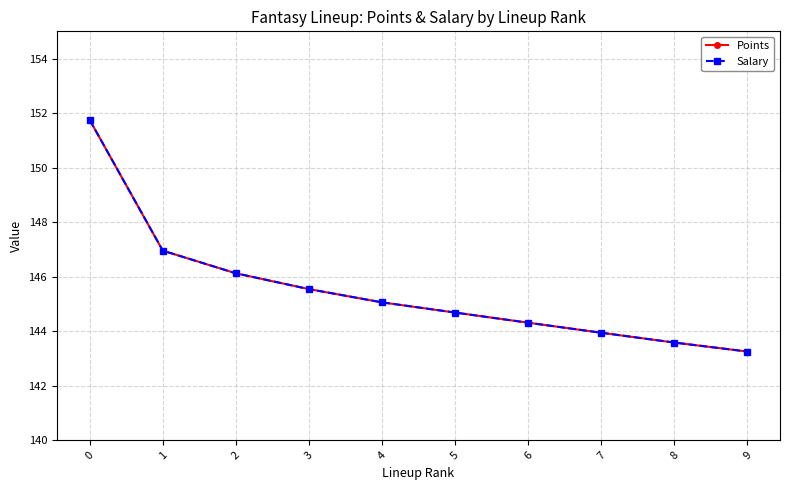

Does the chart have visible grid lines?

Yes